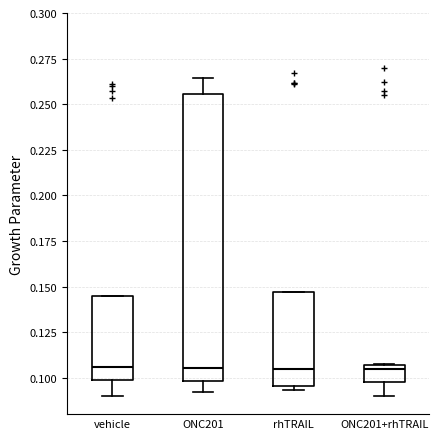

Reading left to right, read every box against the y-axis: the position of its median line, the range the box covers, and the ends of its whiskers. The values are not printed on the chart, so give them approximately, as read against the axis.

vehicle: median 0.105, box 0.100 to 0.145, whiskers 0.090 to 0.145
ONC201: median 0.105, box 0.100 to 0.255, whiskers 0.090 to 0.265
rhTRAIL: median 0.105, box 0.095 to 0.145, whiskers 0.095 (just below the box's lower edge) to 0.145
ONC201+rhTRAIL: median 0.105 (just below the box's upper edge), box 0.095 to 0.105, whiskers 0.090 to 0.110